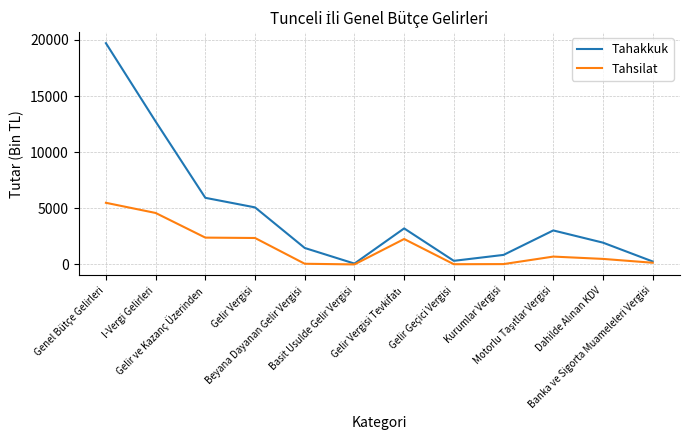

At Gelir Vergisi, list the series in order from largest to smallest.

Tahakkuk, Tahsilat